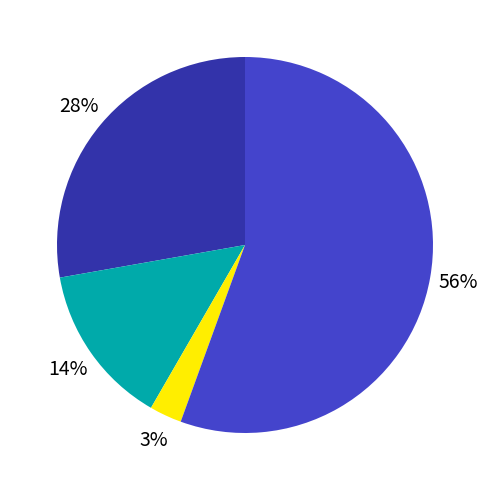

To the nearest percent, what is the average slice percentage?

25%